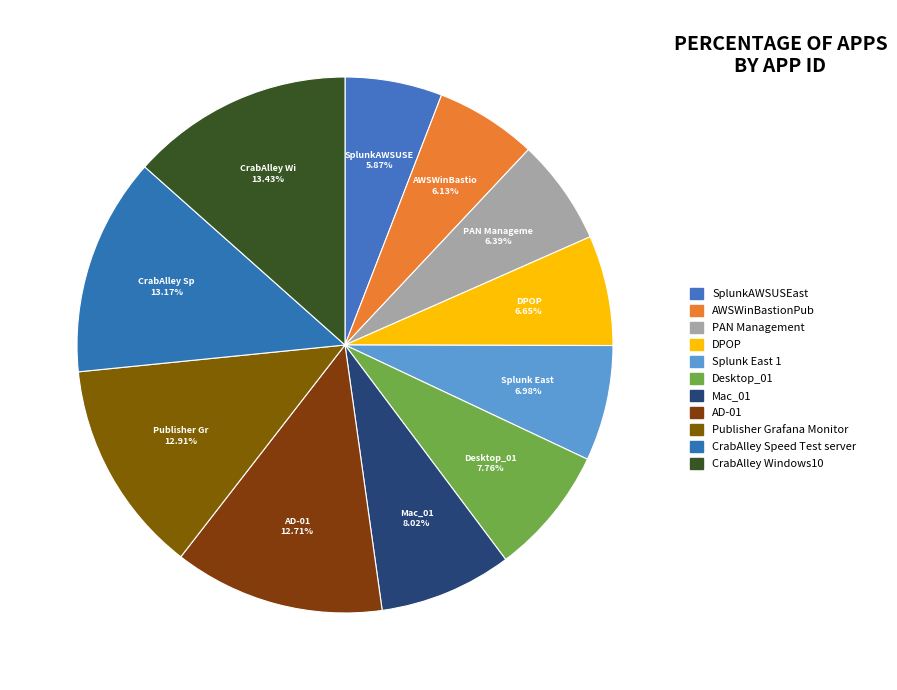

Count the number of slices in the pie.

11